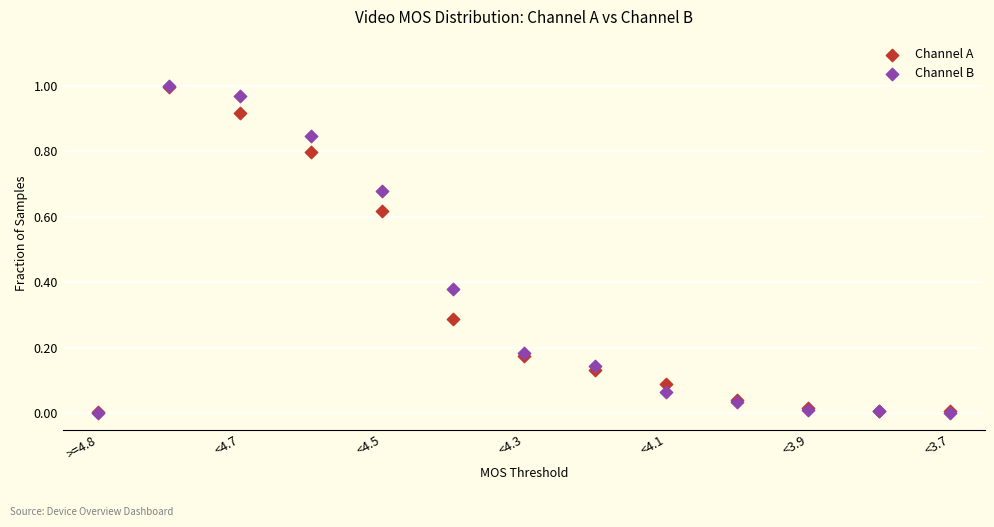

What are all the series names shown in the legend?

Channel A, Channel B